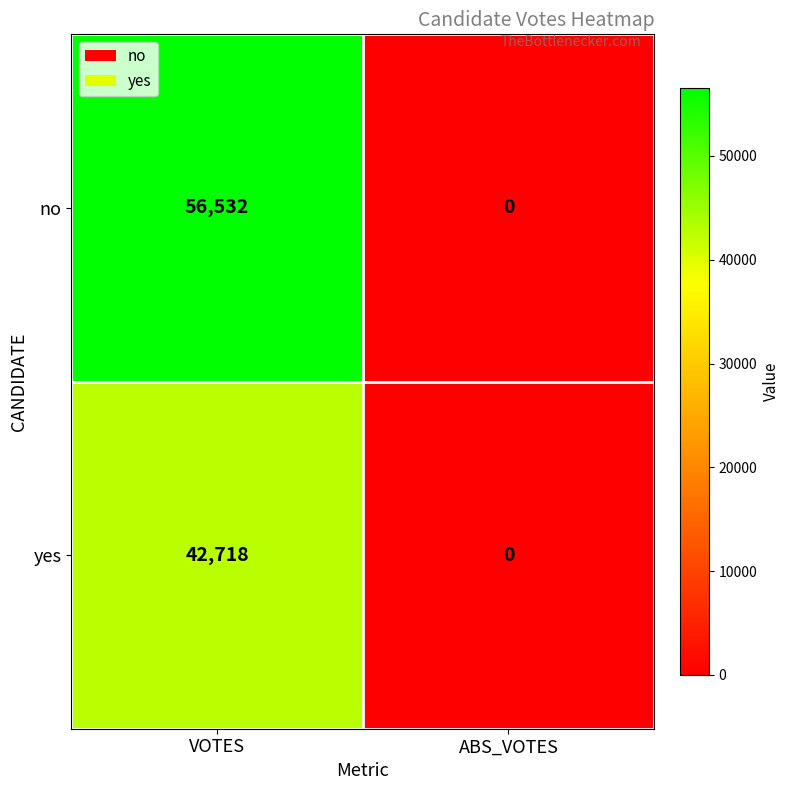

What is the sum of all yes values?

42718